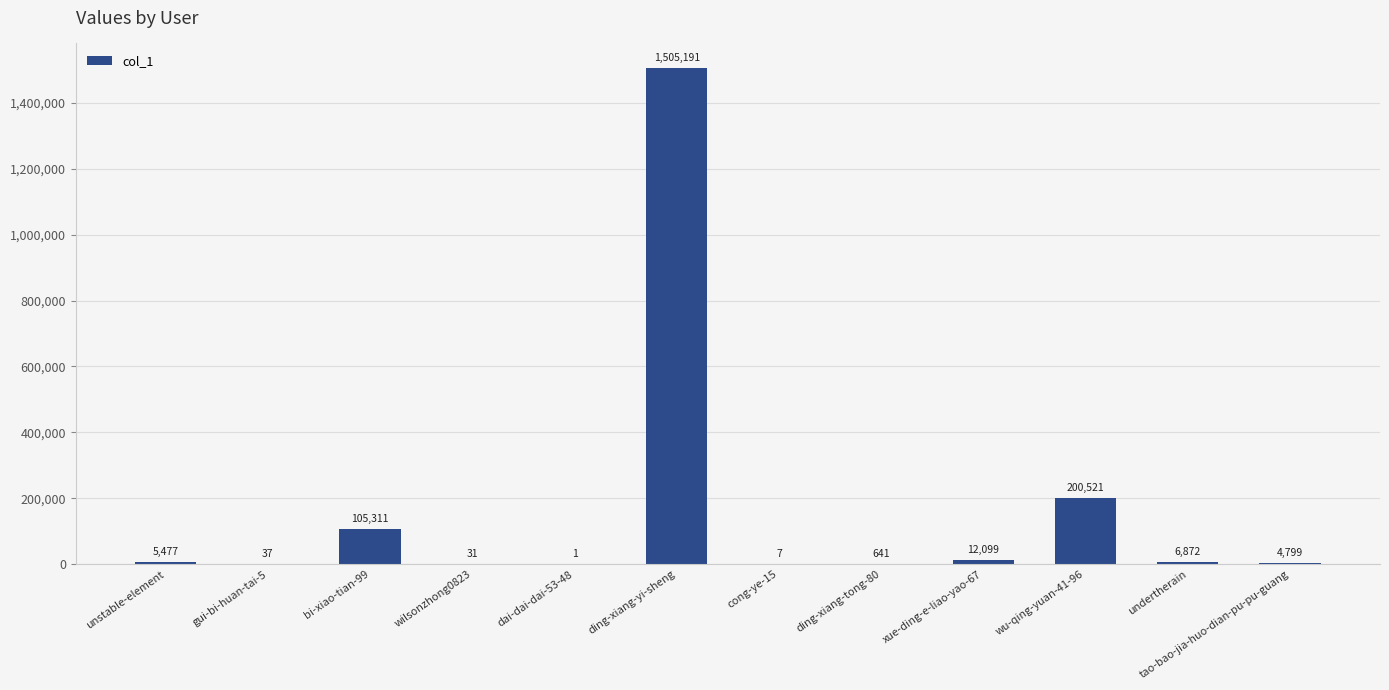

Reading right to left, transcribe all the data shown in this chart.

tao-bao-jia-huo-dian-pu-pu-guang=4799	undertherain=6872	wu-qing-yuan-41-96=200521	xue-ding-e-liao-yao-67=12099	ding-xiang-tong-80=641	cong-ye-15=7	ding-xiang-yi-sheng=1505191	dai-dai-dai-53-48=1	wilsonzhong0823=31	bi-xiao-tian-99=105311	gui-bi-huan-tai-5=37	unstable-element=5477